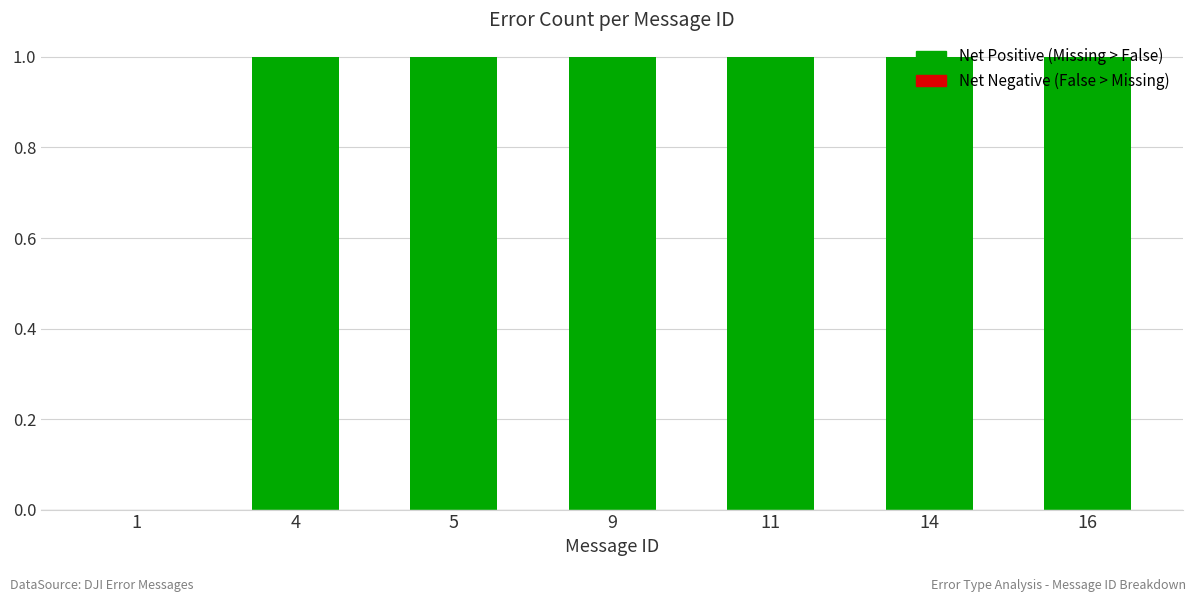

Where is the data nearest to the value 0?

1